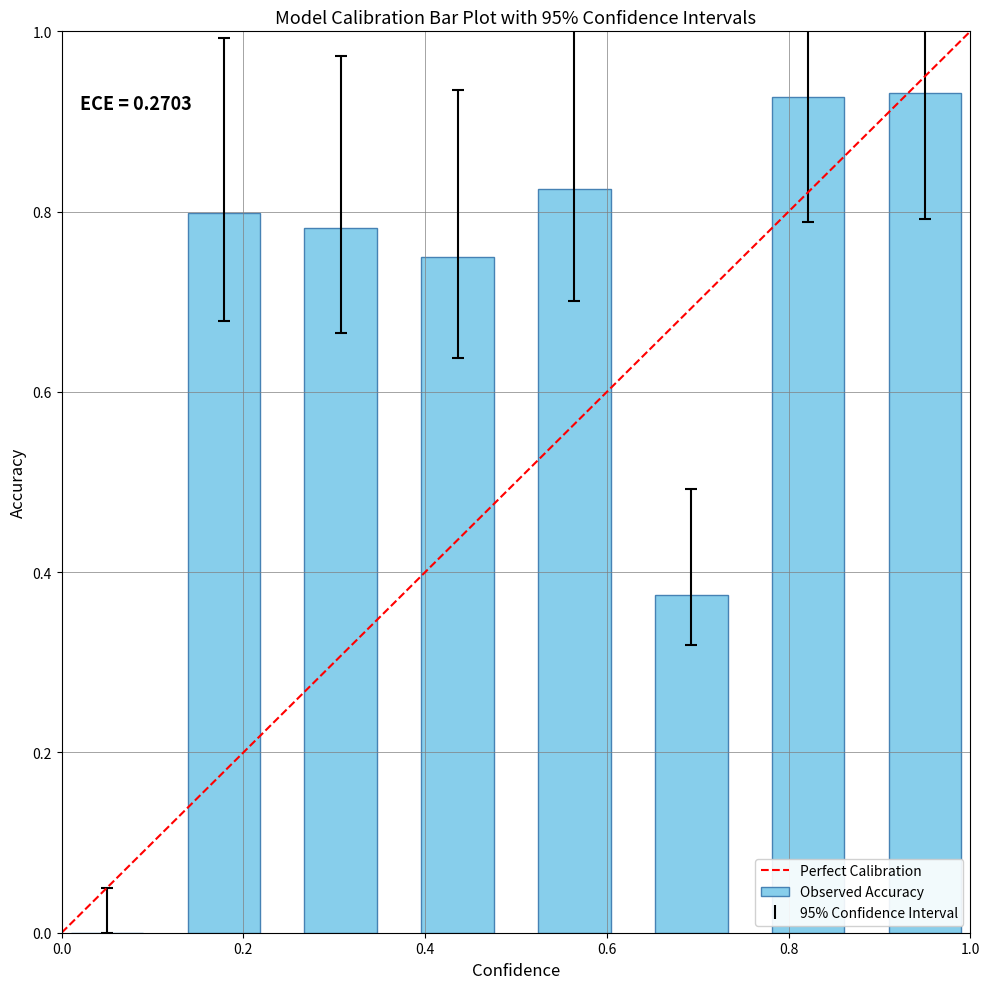

What is the maximum value shown in the chart?

0.9